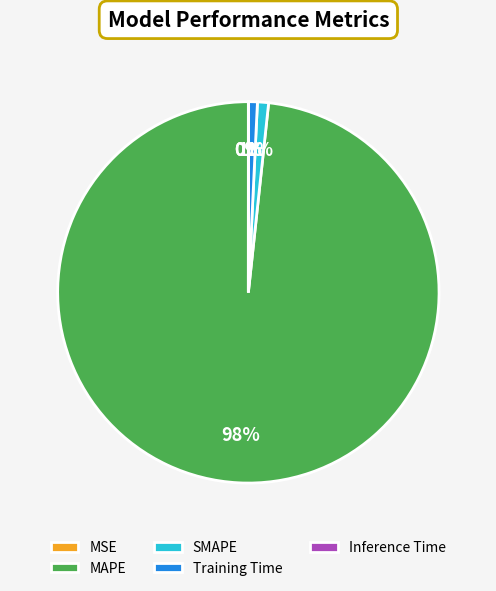

True or false: Training Time accounts for 11% of the total.

False